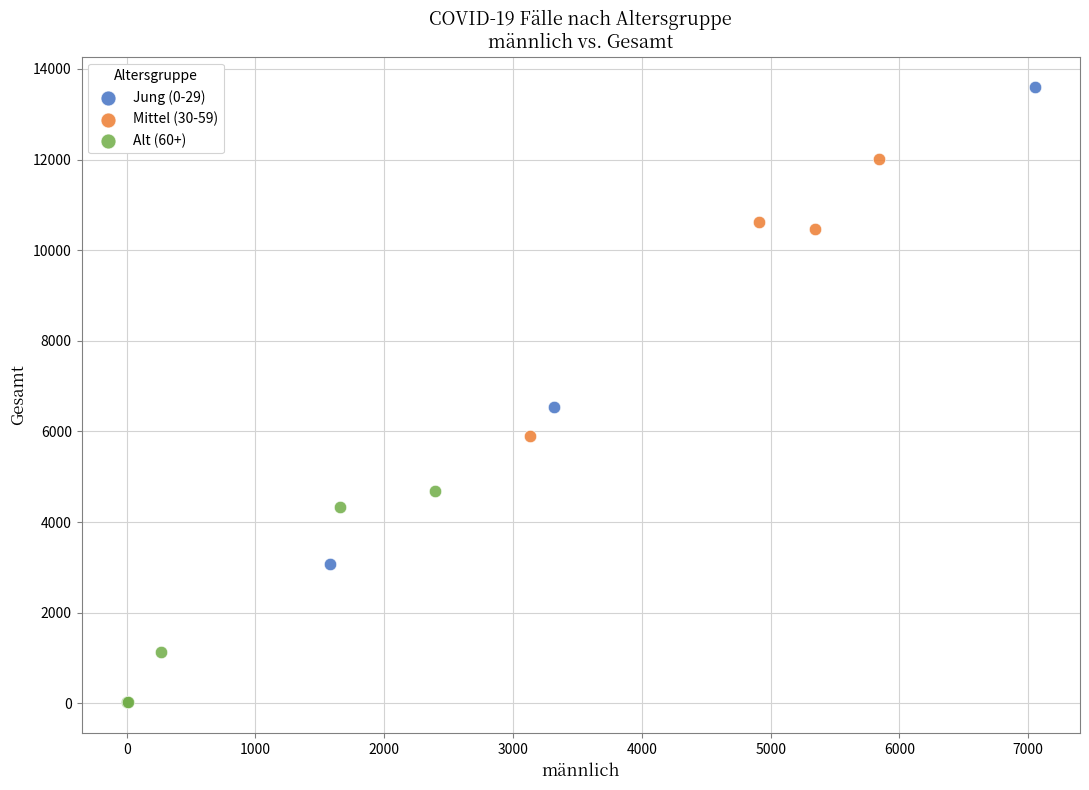

Which series has the widest spread of Y values?

Jung (0-29)